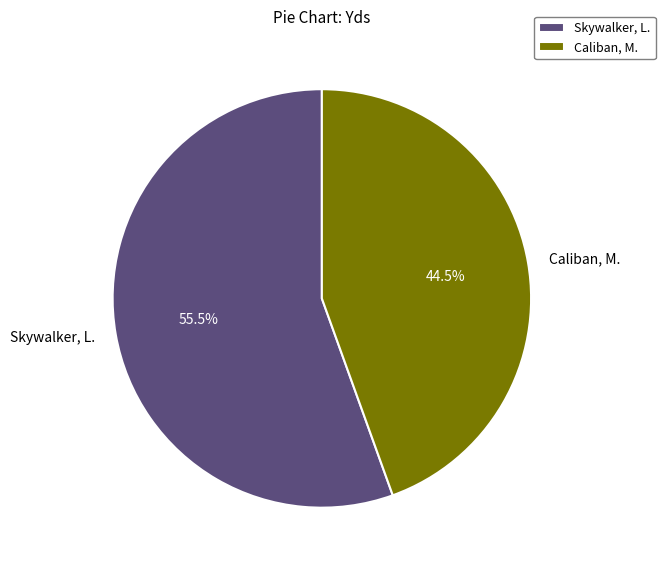

What portion of the pie excludes Skywalker, L.?

44.5%